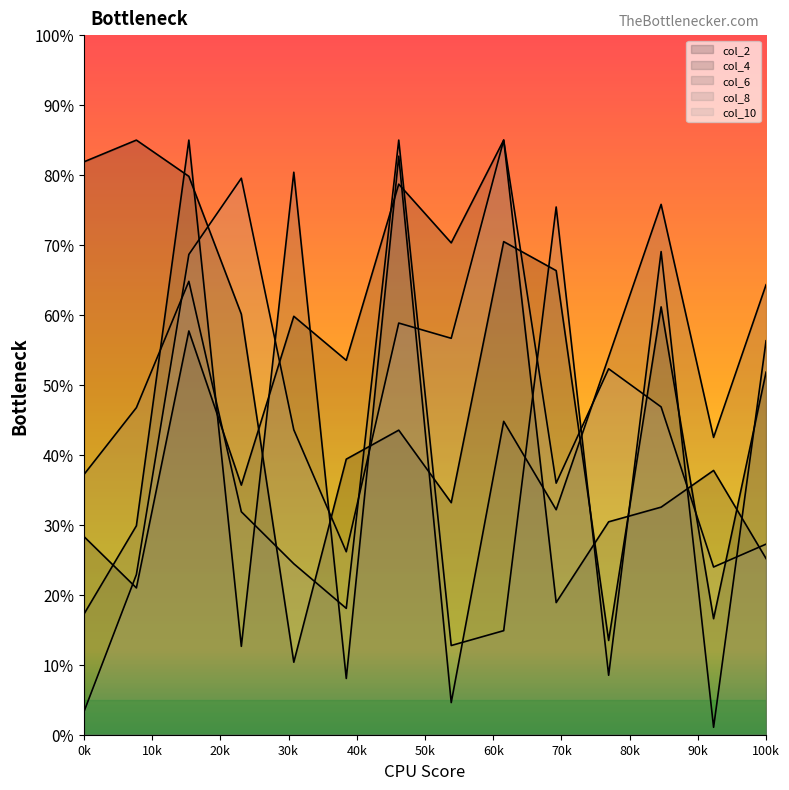

In col_6, how many points are lower than both neighbors (excluding endpoints)?

5